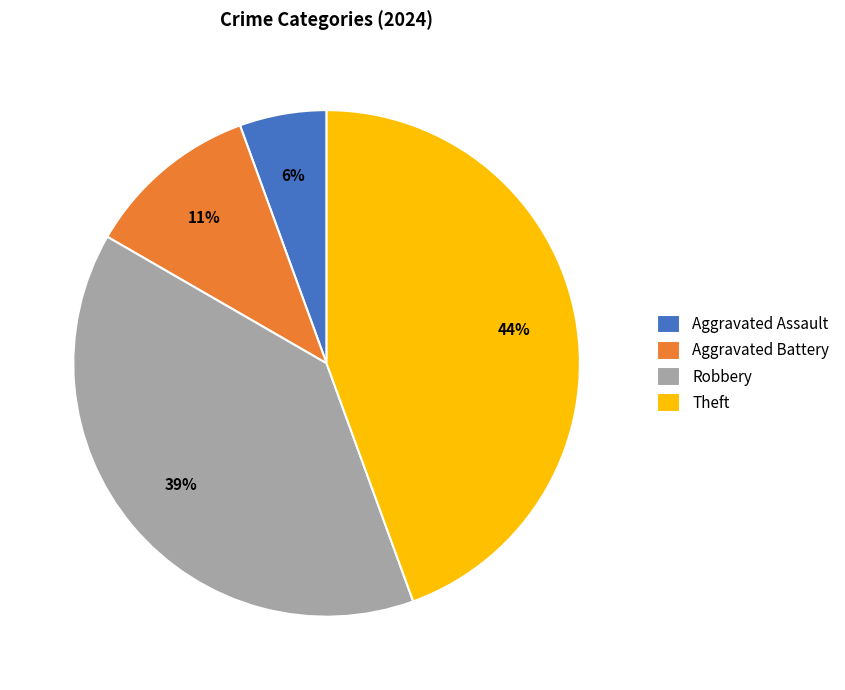

Approximately how many times larger is the value at Theft compared to Robbery?

1.1